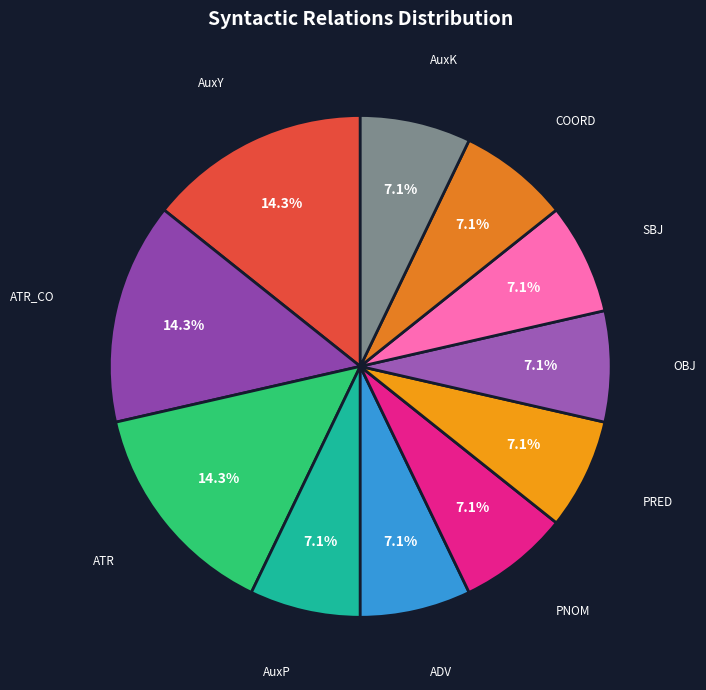

Count the number of slices in the pie.

11